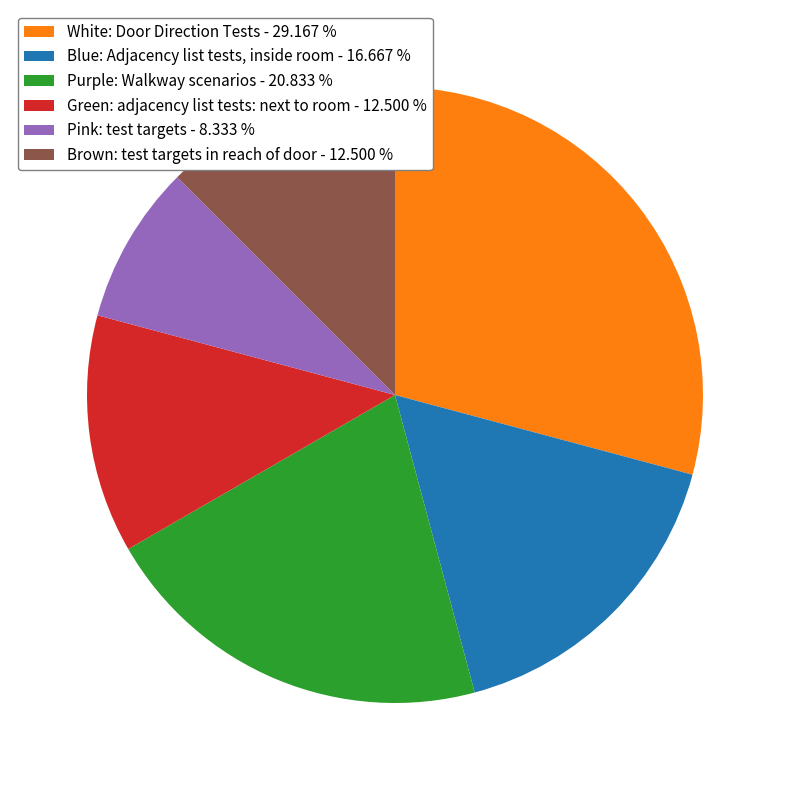

Does Purple: Walkway scenarios represent more than half of the total?

No